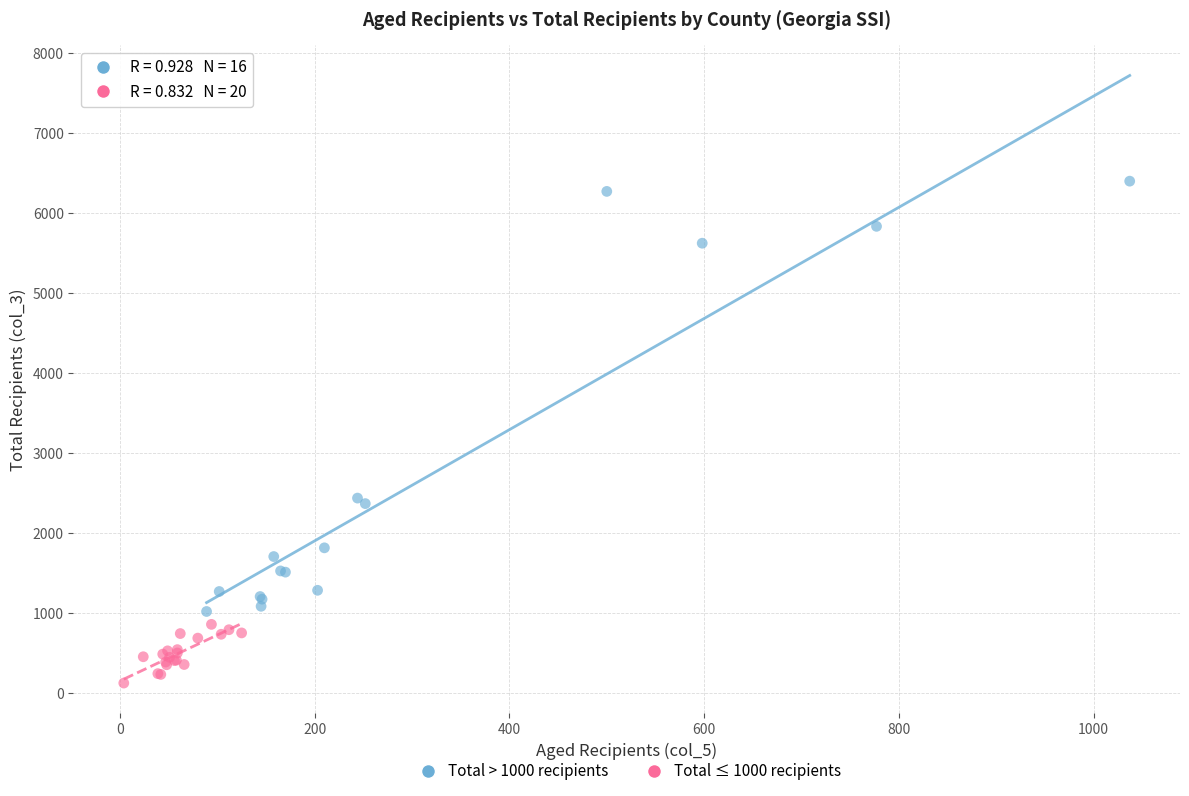

Which series reaches the maximum Y coordinate?

Total > 1000 recipients